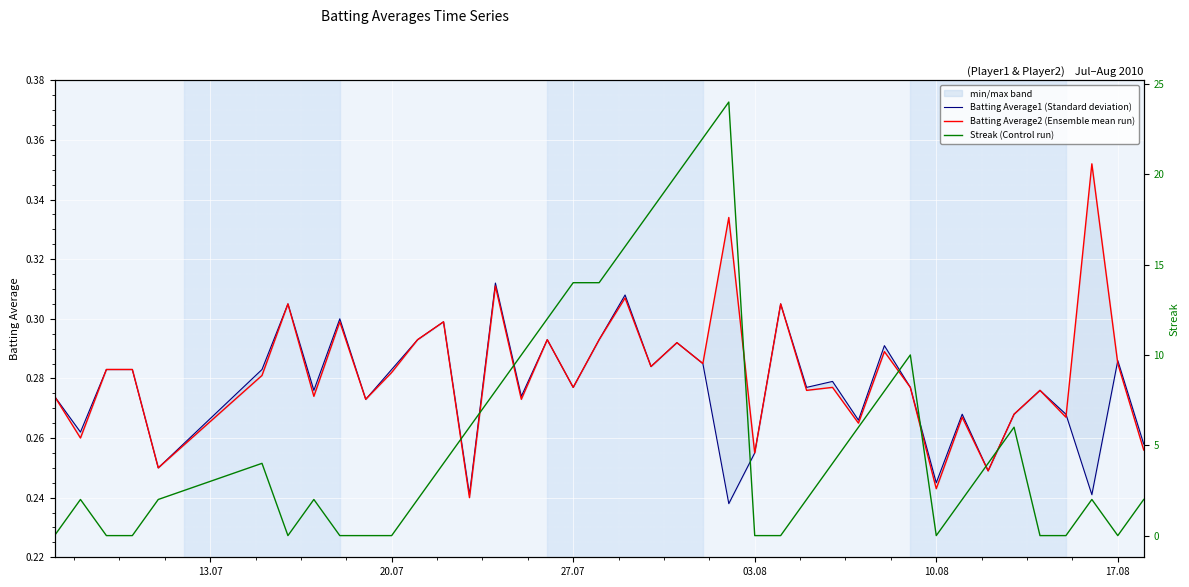

How many interior local peaks does the Streak (Control run) series have?

7